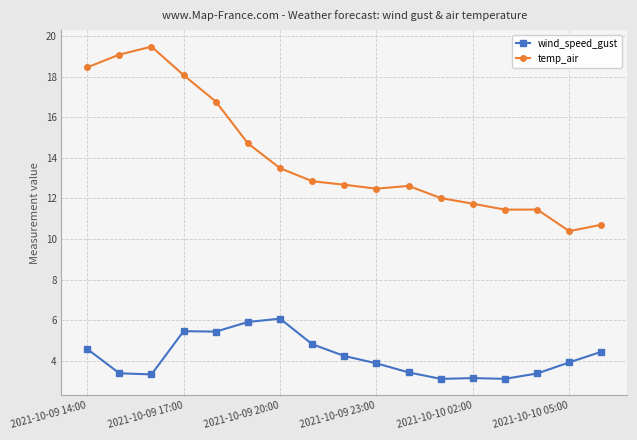

Which series has the largest range (max minus min)?

temp_air